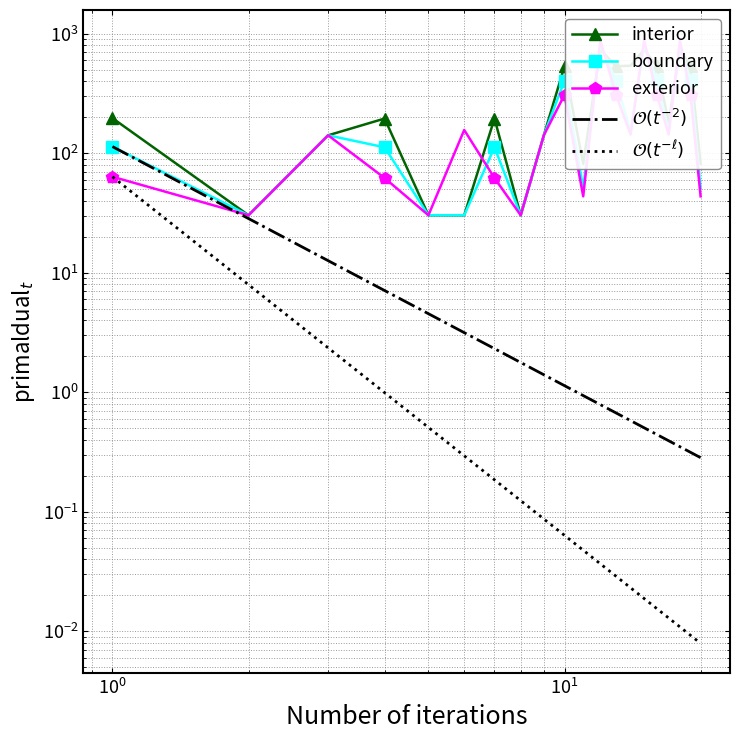

What is the difference between the second highest and minimum values in the exterior series?

851.1